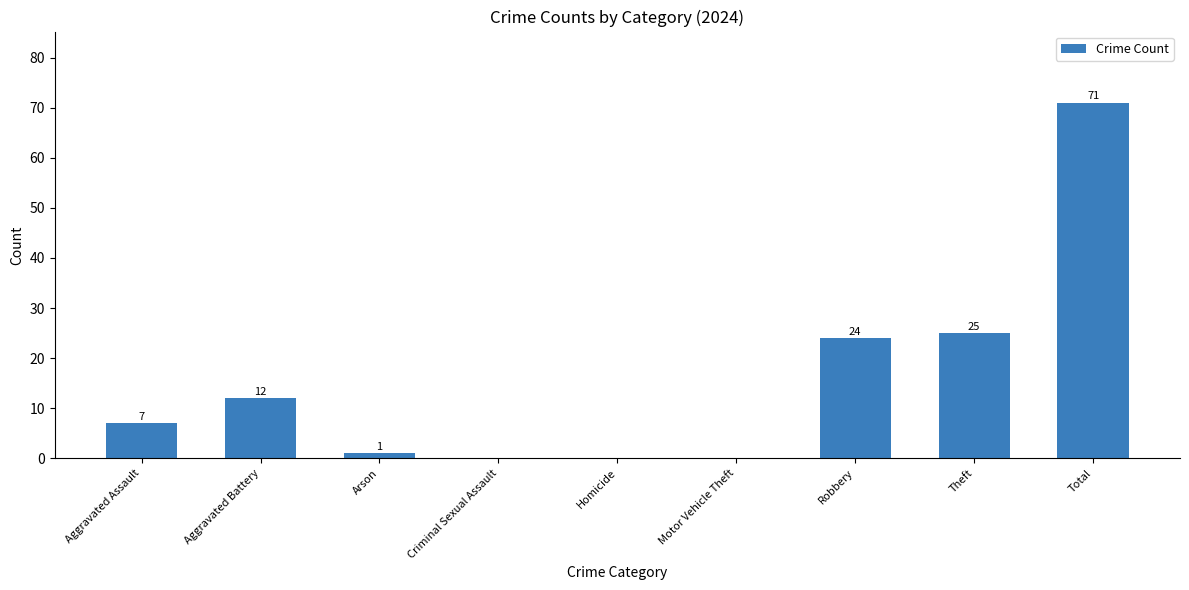

Is it true that the value at Motor Vehicle Theft is 0?

True